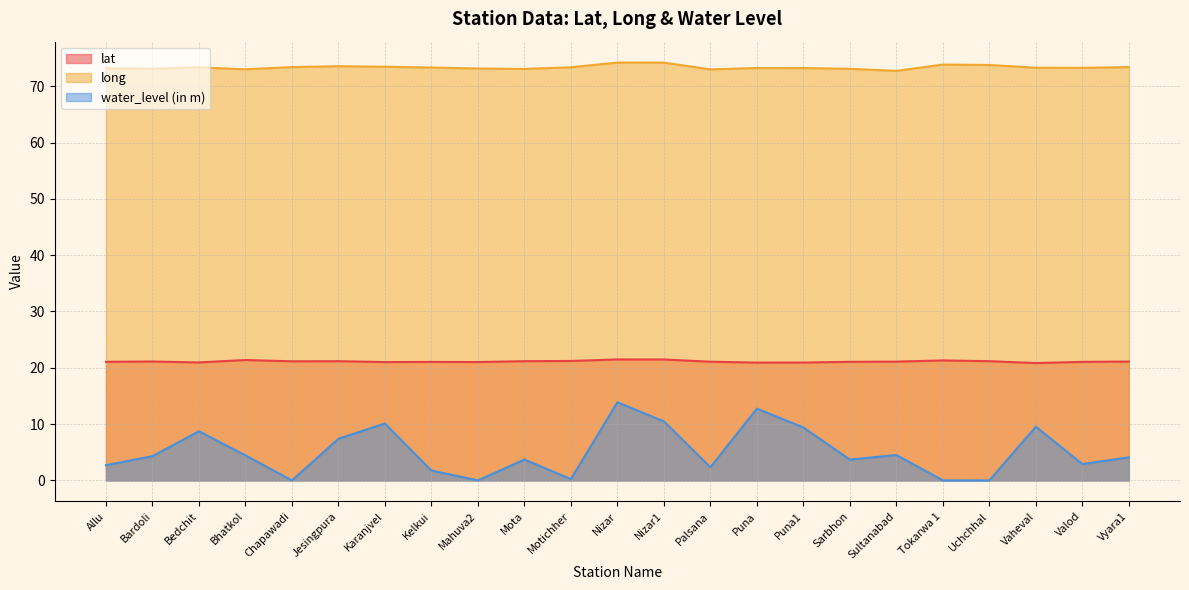

Rank the series by their average value, from lowest to highest.

water_level (in m), lat, long